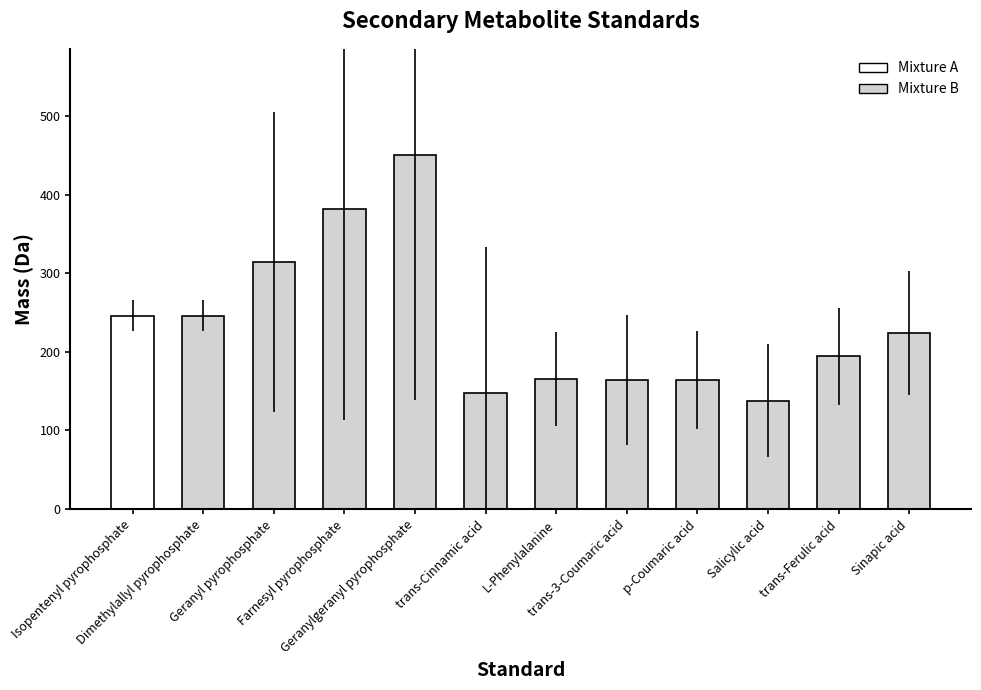

What is the difference between the second highest and minimum values?

244.0